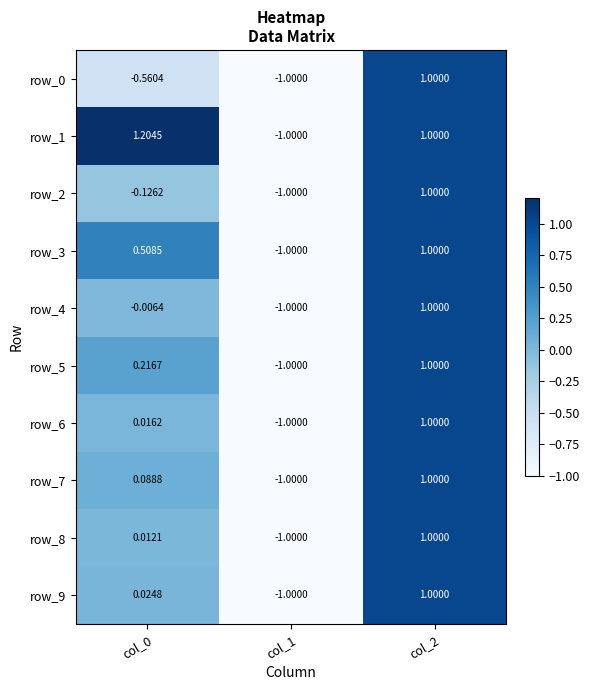

Is the value of row_8 at col_0 greater than the value of row_9 at col_0?

No